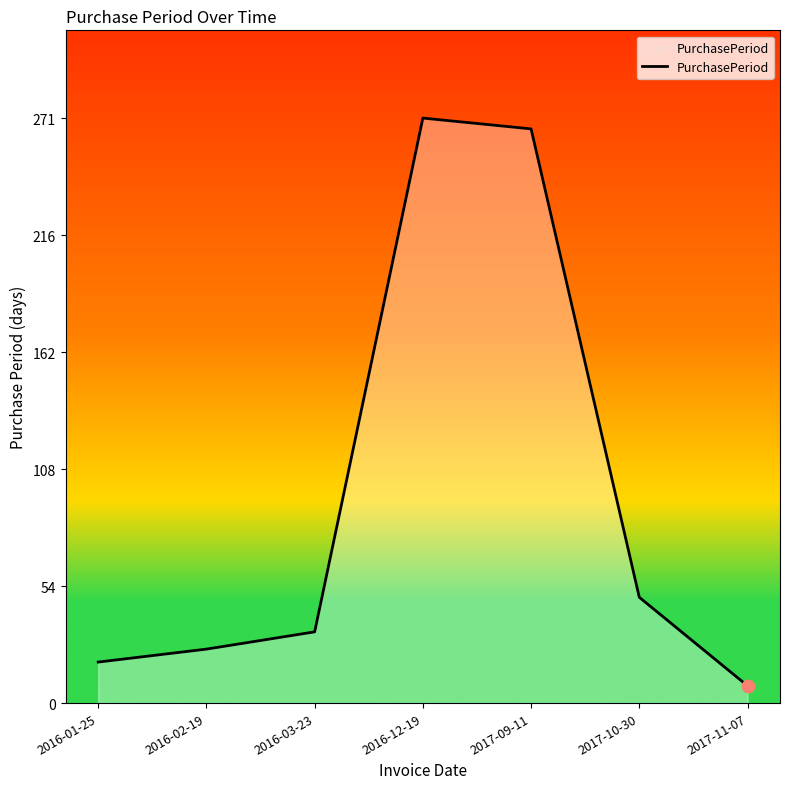

What is the change in value from 2016-01-25 to 2017-11-07?

-11